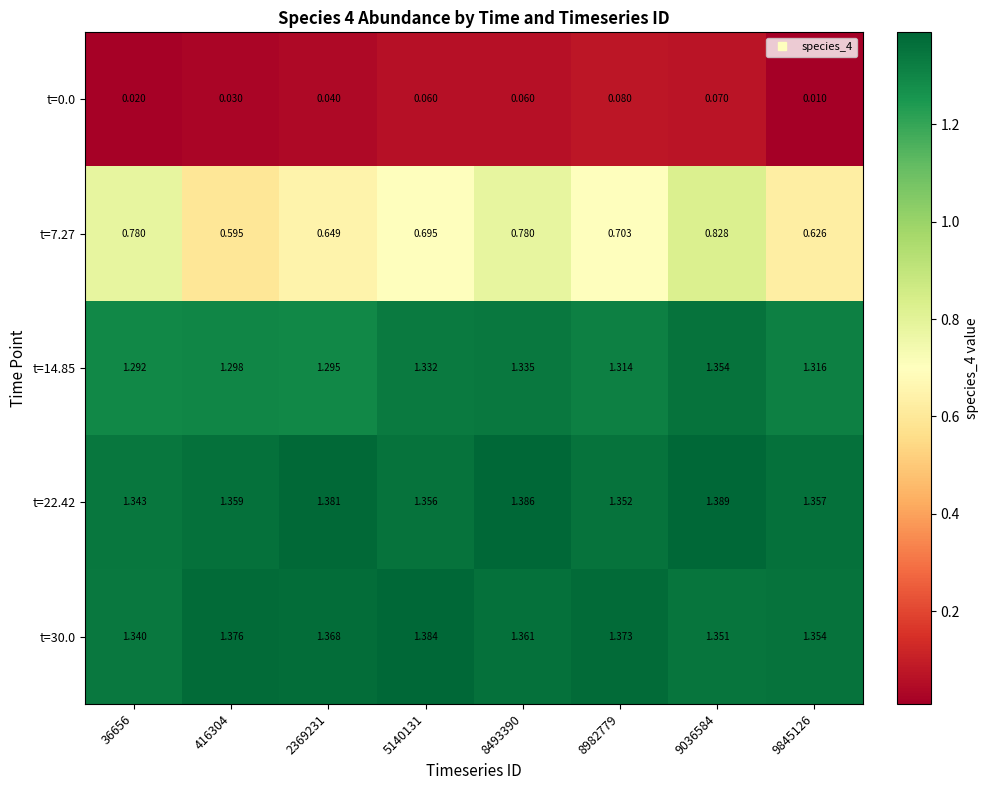

Is the value of t=30.0 at 8982779 greater than the value of t=14.85 at 9036584?

Yes